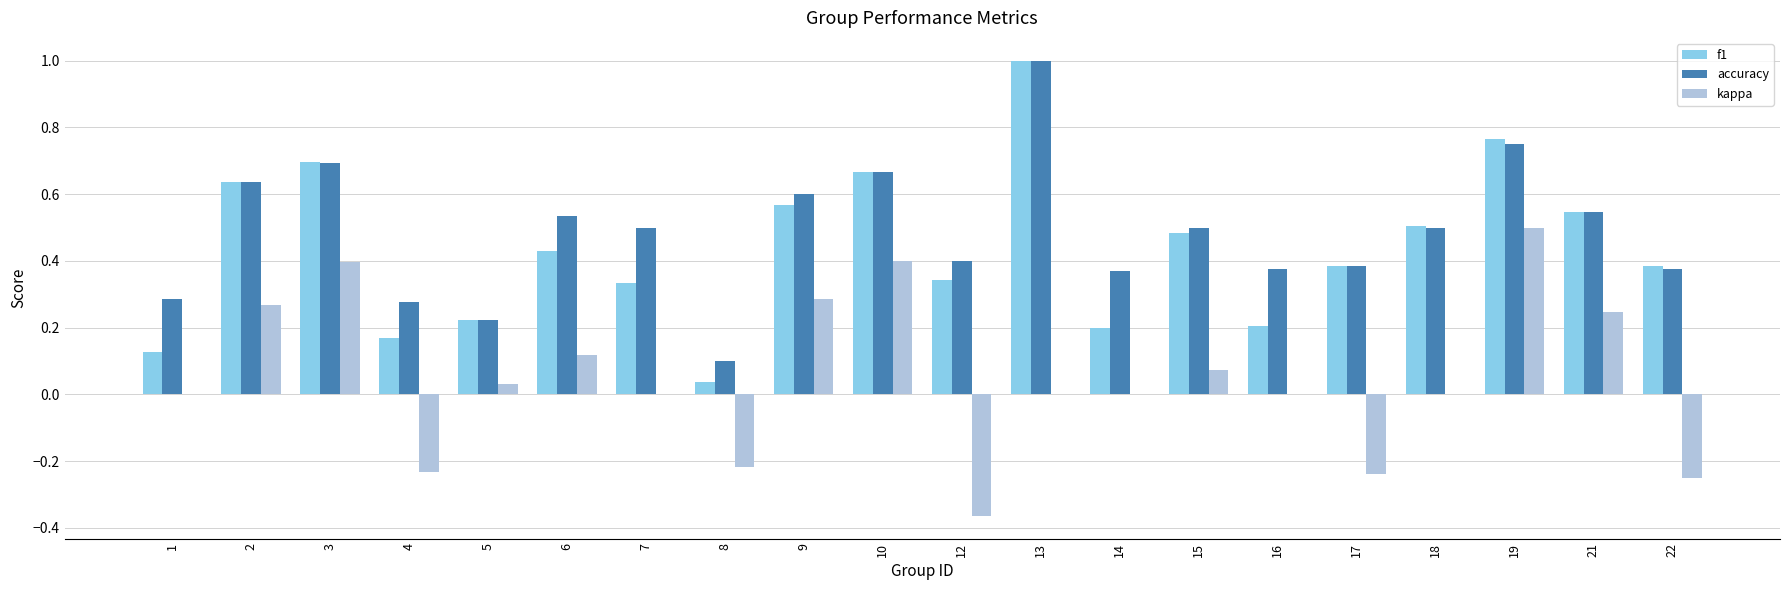

How many categories are shown in the chart?

20